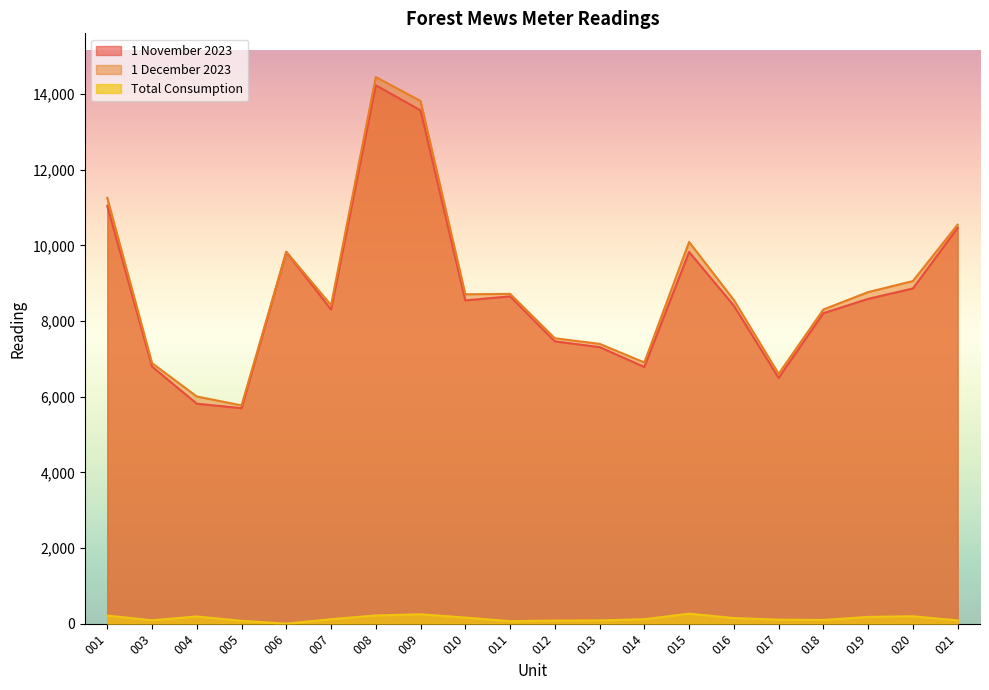

How many values in the Total Consumption series exceed 118?

10